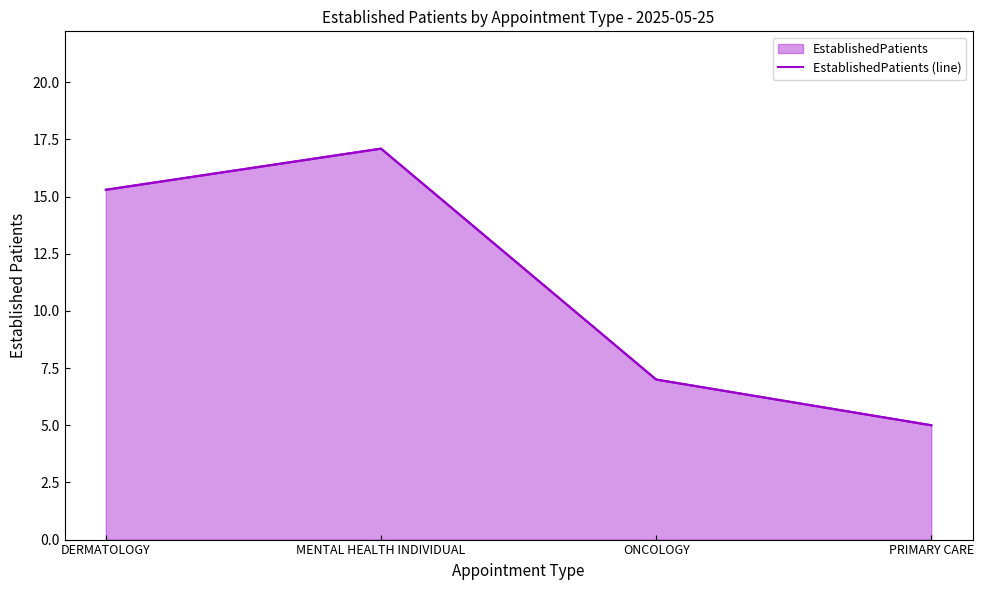

What is the sum of the values at ONCOLOGY and PRIMARY CARE?

12.0